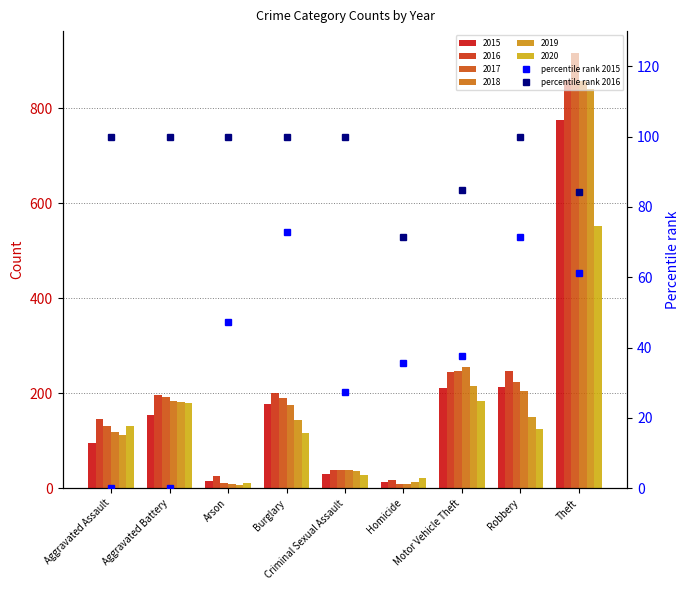

True or false: percentile rank 2016 has a value of 100.0 at Criminal Sexual Assault.

True